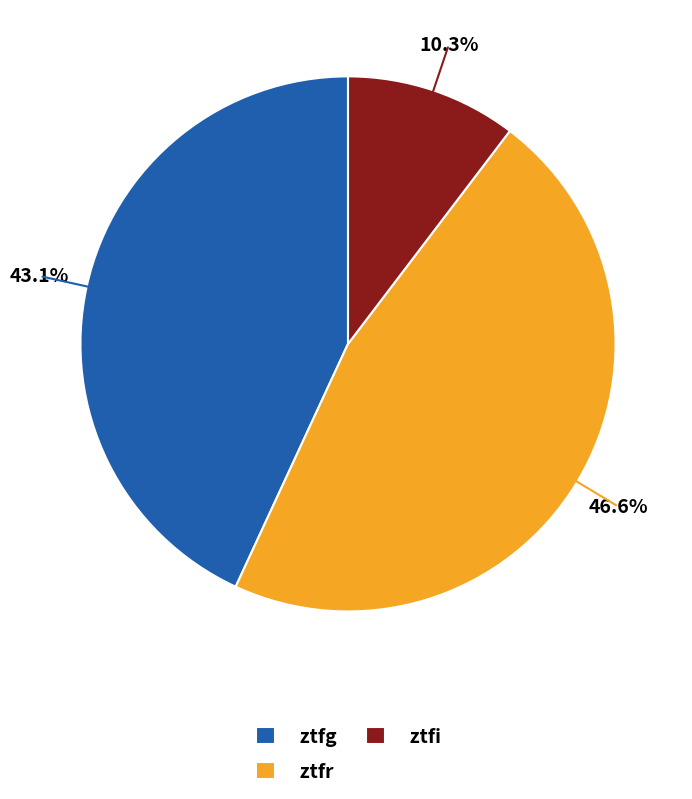

Rank the categories by value from lowest to highest.

ztfi, ztfg, ztfr